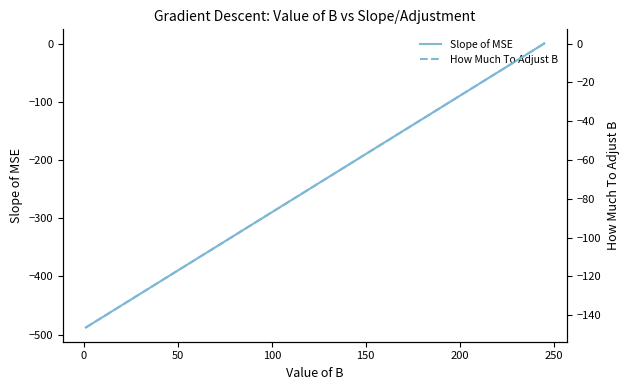

Rank the series by their average value, from highest to lowest.

How Much To Adjust B, Slope of MSE